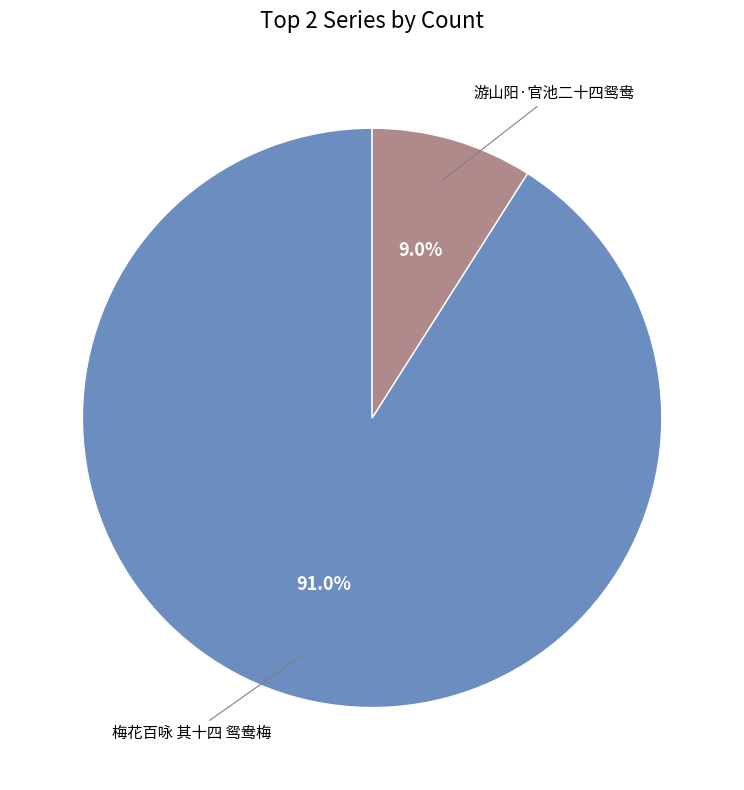

Is there any slice that represents more than half of the pie?

Yes